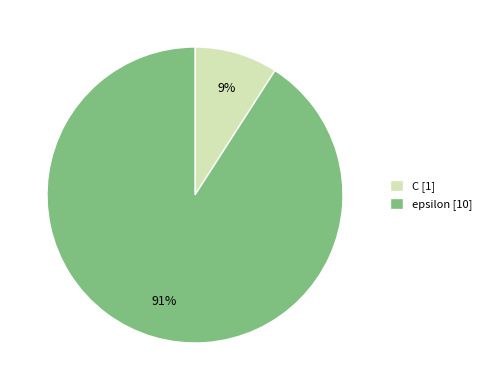

Which category accounts for the majority?

epsilon